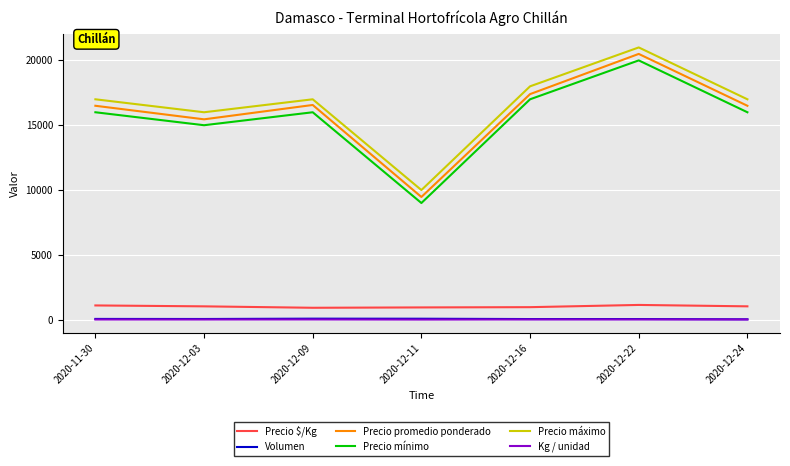

Which series has the widest spread of values?

Precio promedio ponderado